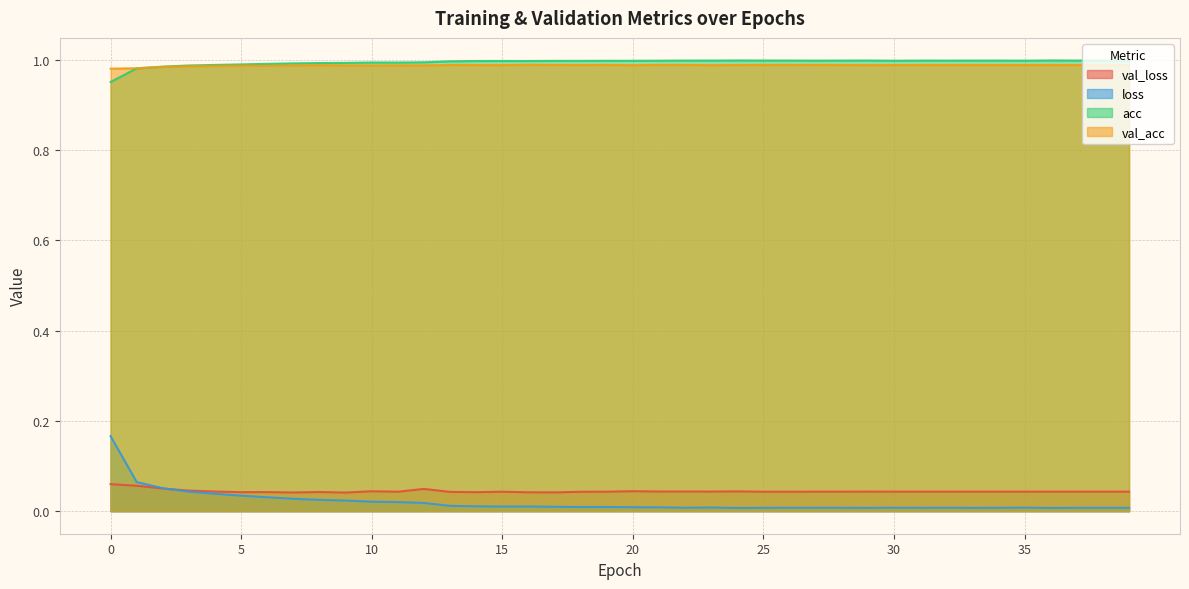

Is the value of loss at 9 greater than the value of val_acc at 32?

No